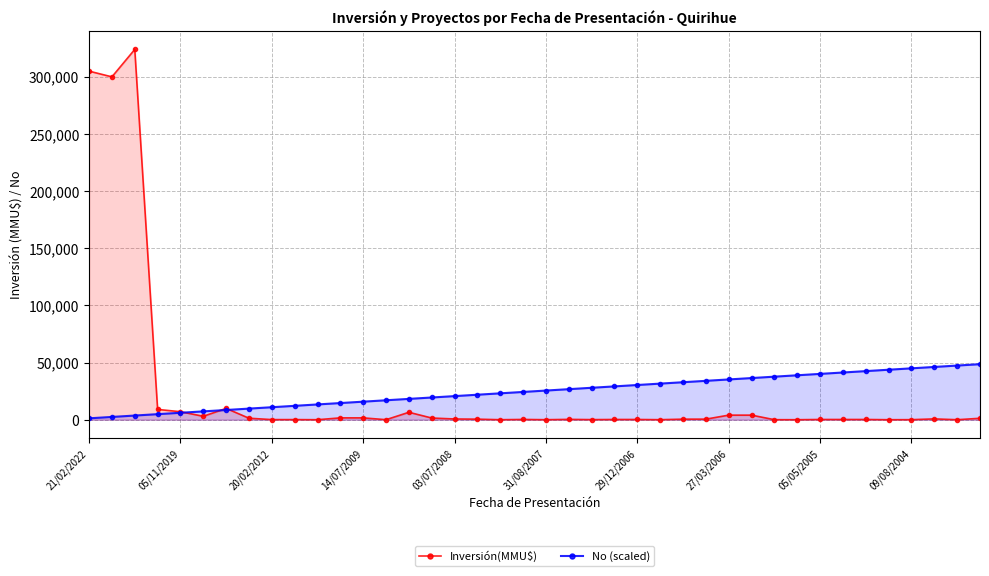

Is the value of No (scaled) at 17 greater than the value of Inversión(MMU$) at 17?

Yes